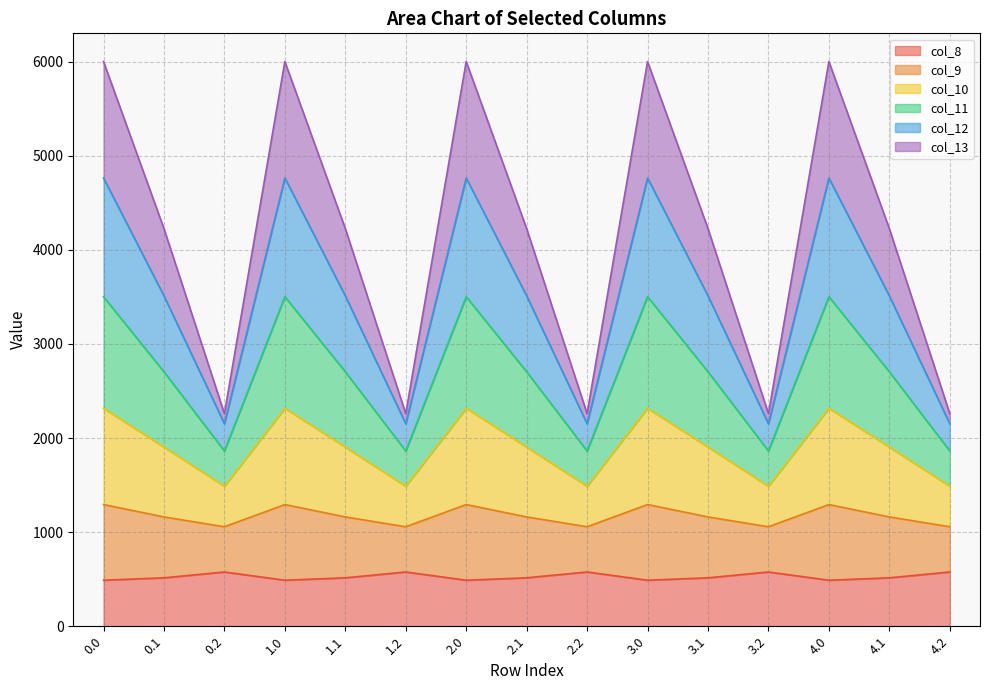

What is the total value across all series at 4.1?

4226.1